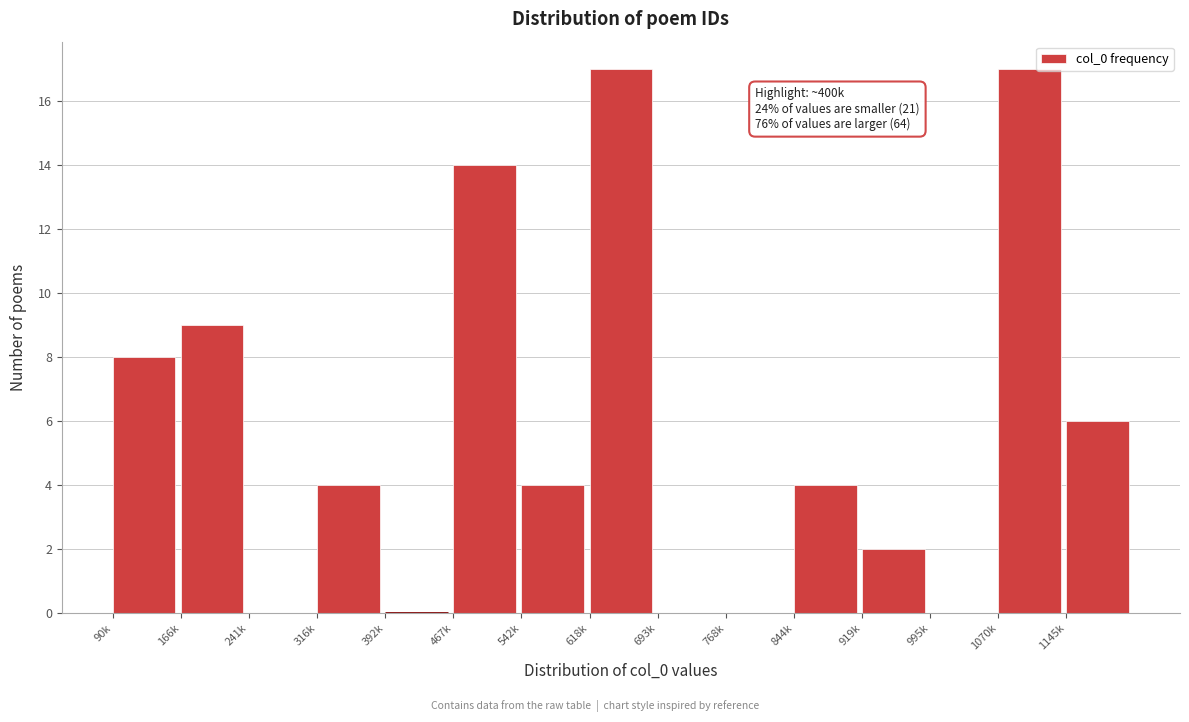

Reading left to right, extract all data points from this chart.

90k=8	166k=9	241k=0	316k=4	392k=0	467k=14	542k=4	618k=17	693k=0	768k=0	844k=4	919k=2	995k=0	1070k=17	1145k=6